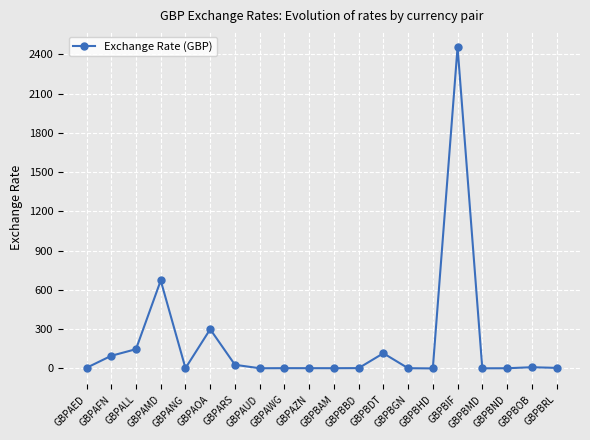

True or false: there are more than 1 points higher than both neighbors.

True